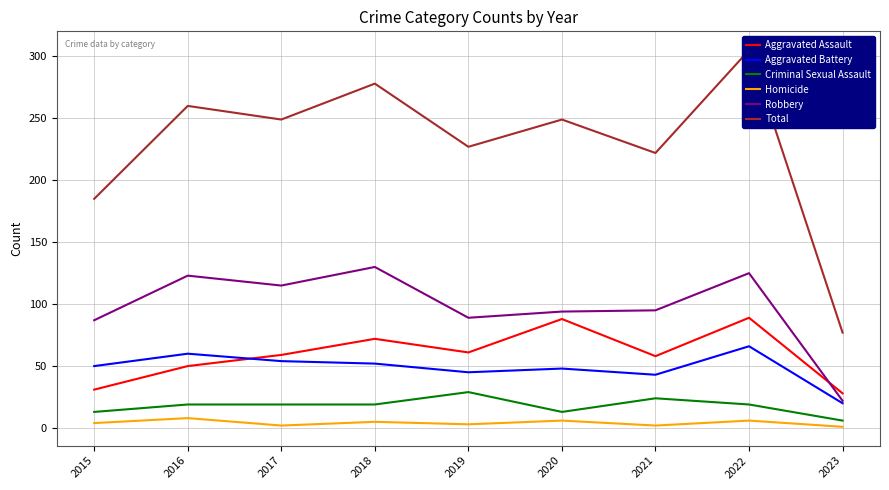

What is the difference between the Aggravated Battery values at 2021 and 2016?

17